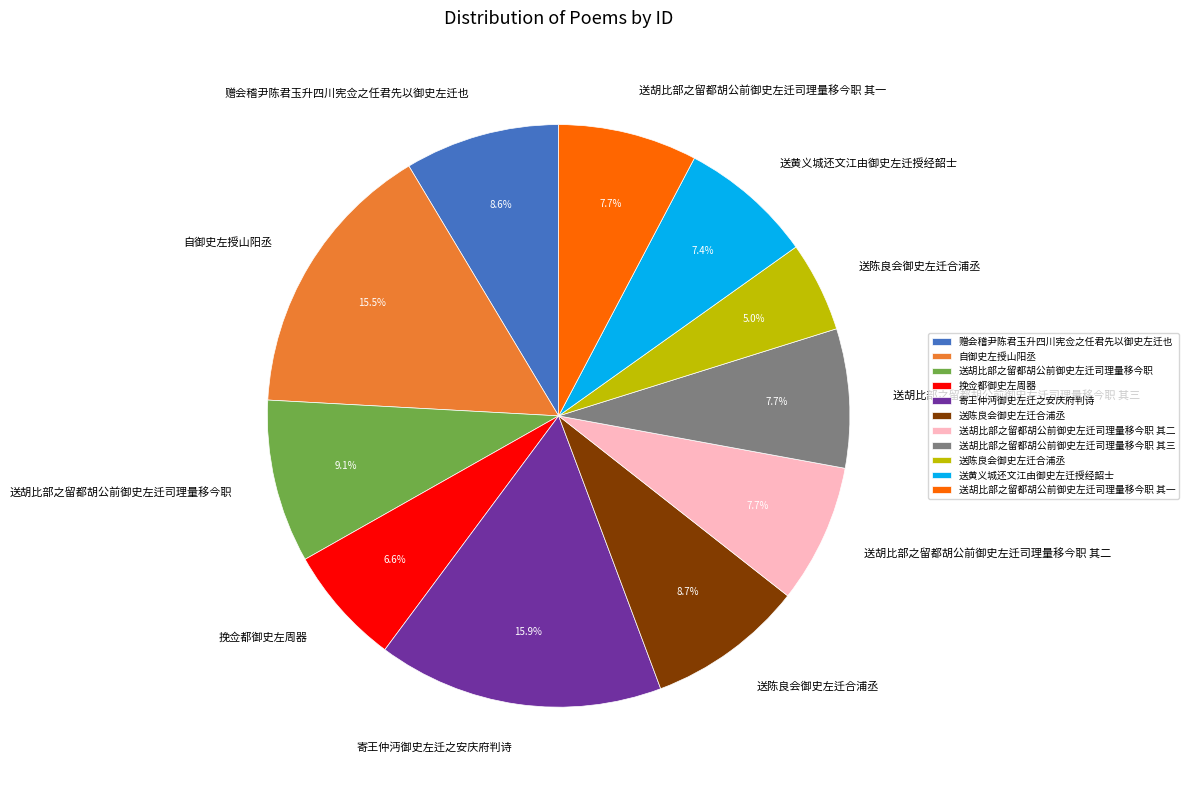

Is there a majority slice in this chart?

No